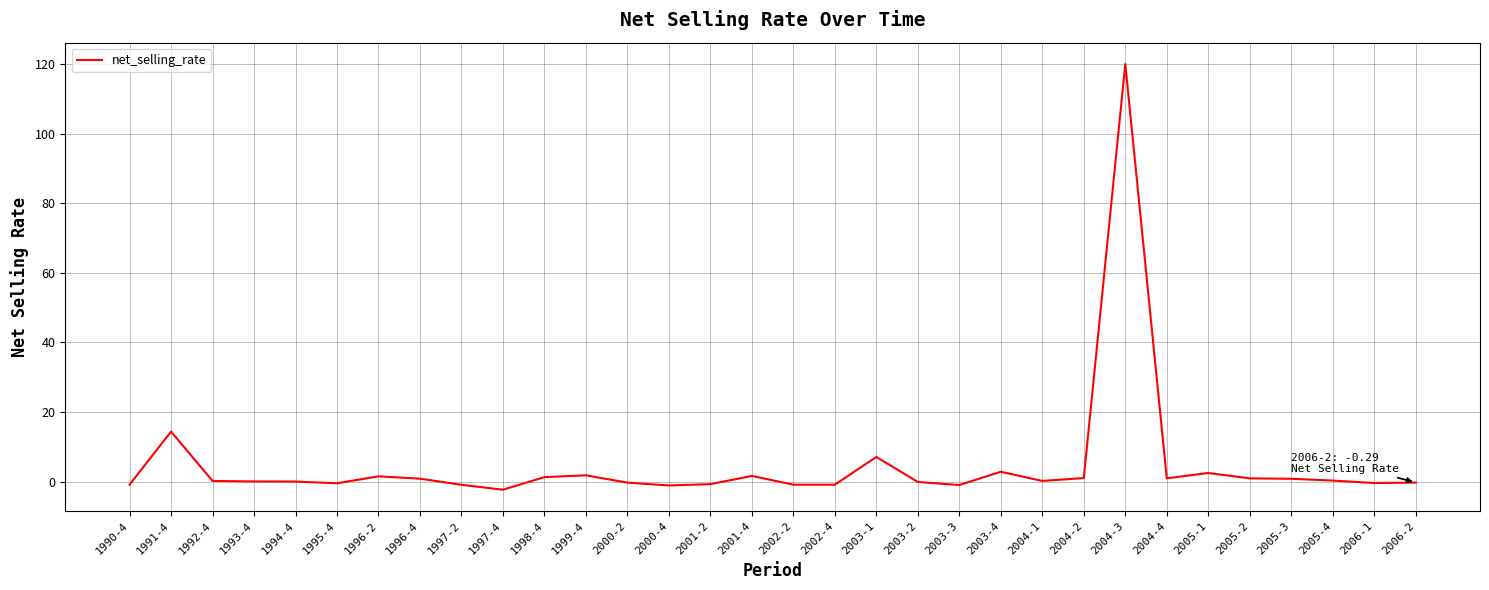

What position from the right is 2005-1?

6